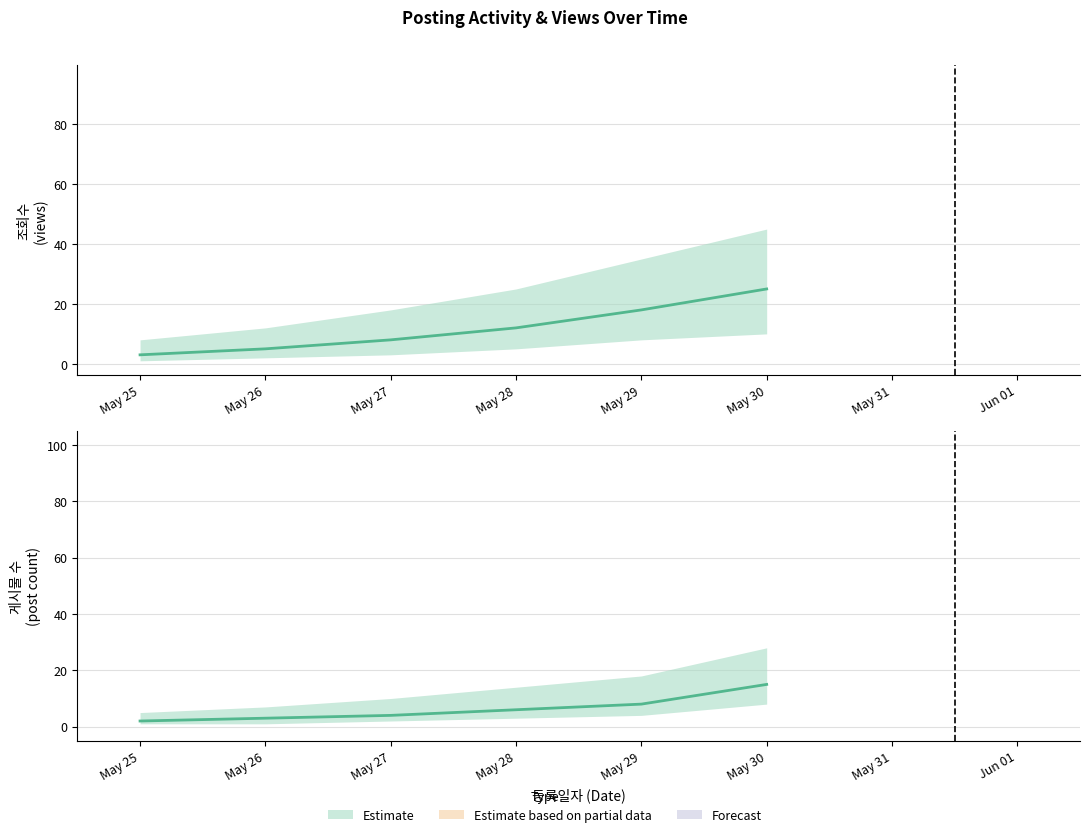

Does the chart display data point markers on the line(s)?

No